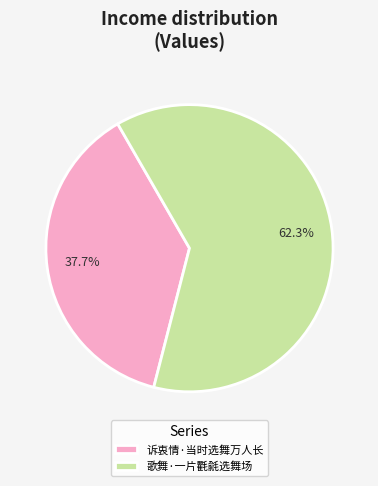

How much of the chart is everything except 诉衷情·当时选舞万人长?

62.3%